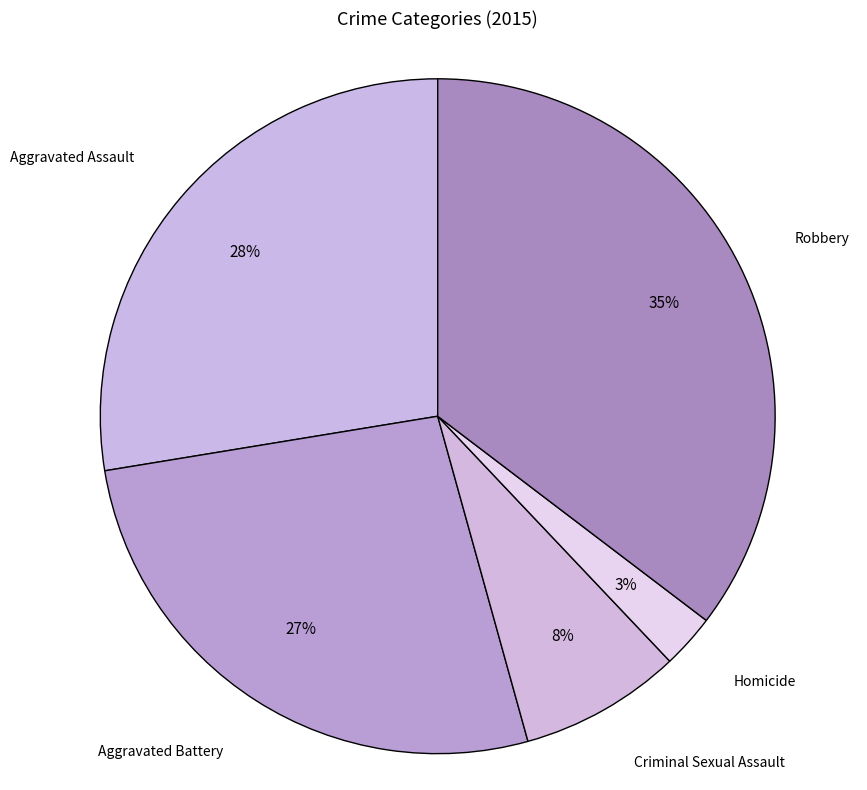

Count the number of slices in the pie.

5